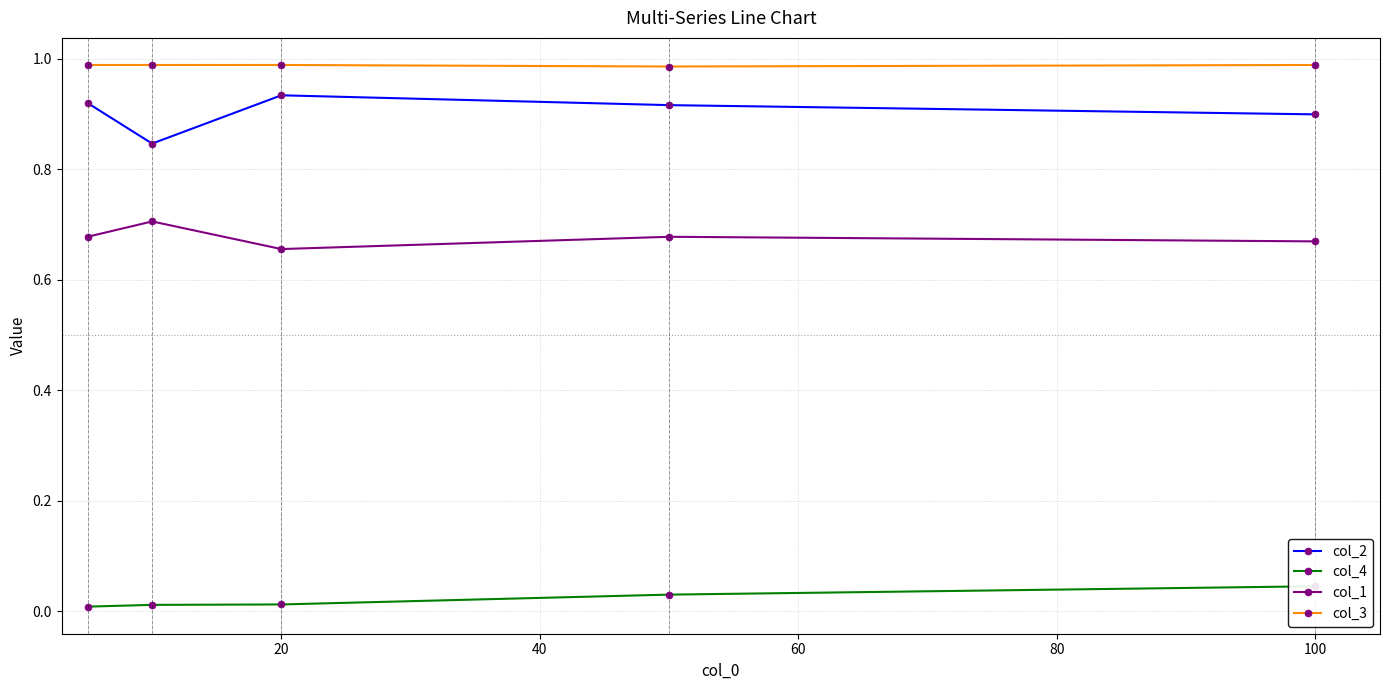

True or false: col_1 and col_2 cross at least once.

False